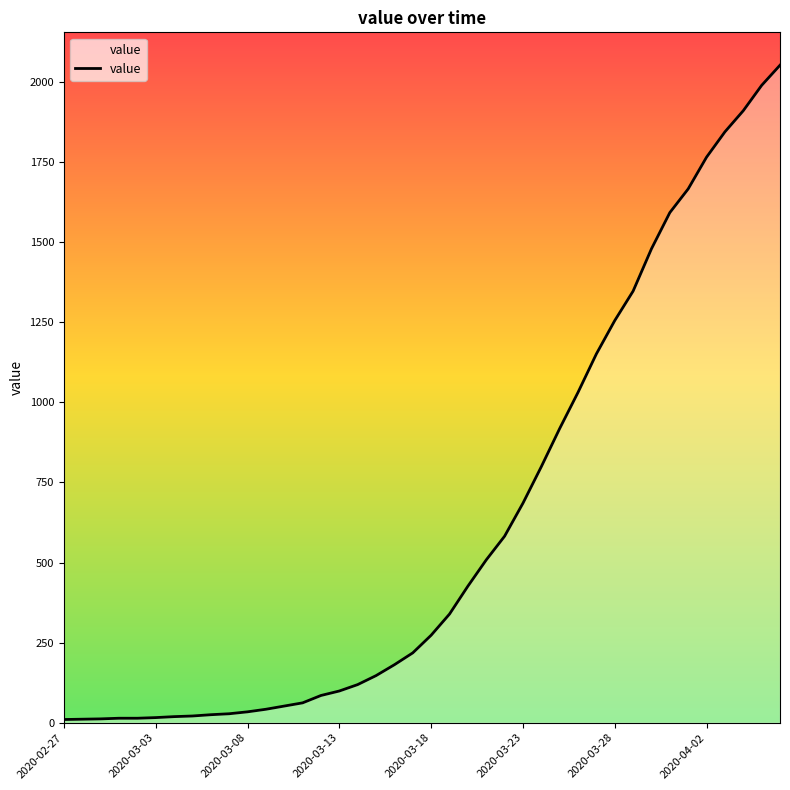

What is the difference between the maximum and minimum values?

2042